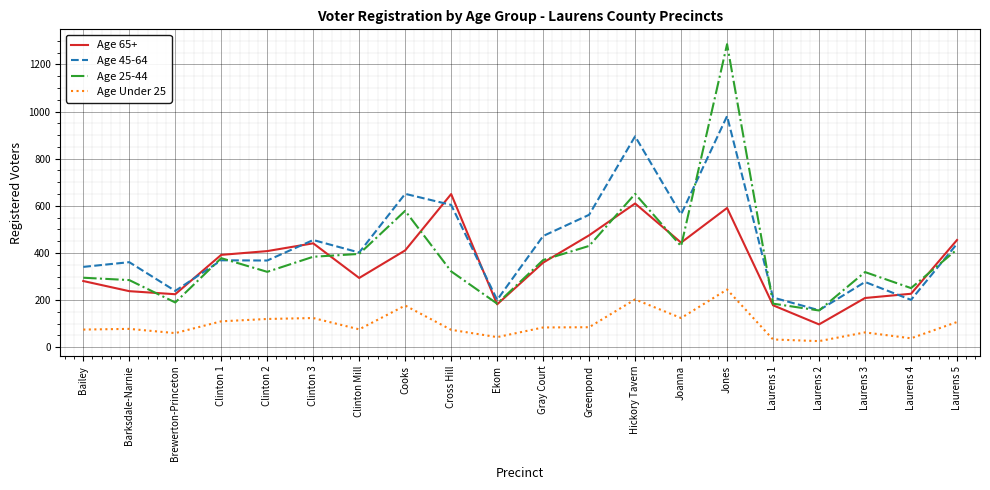

Which series has the largest range (max minus min)?

Age 25-44